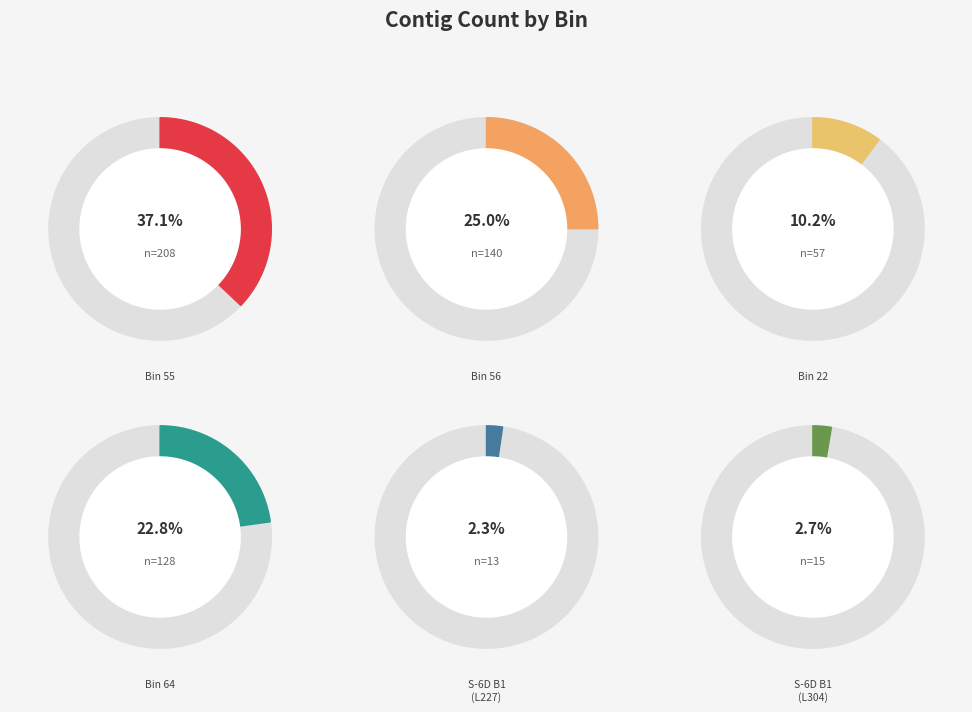

What percentage is the L227 2013 Bin 22 slice, to the nearest percent?

10%